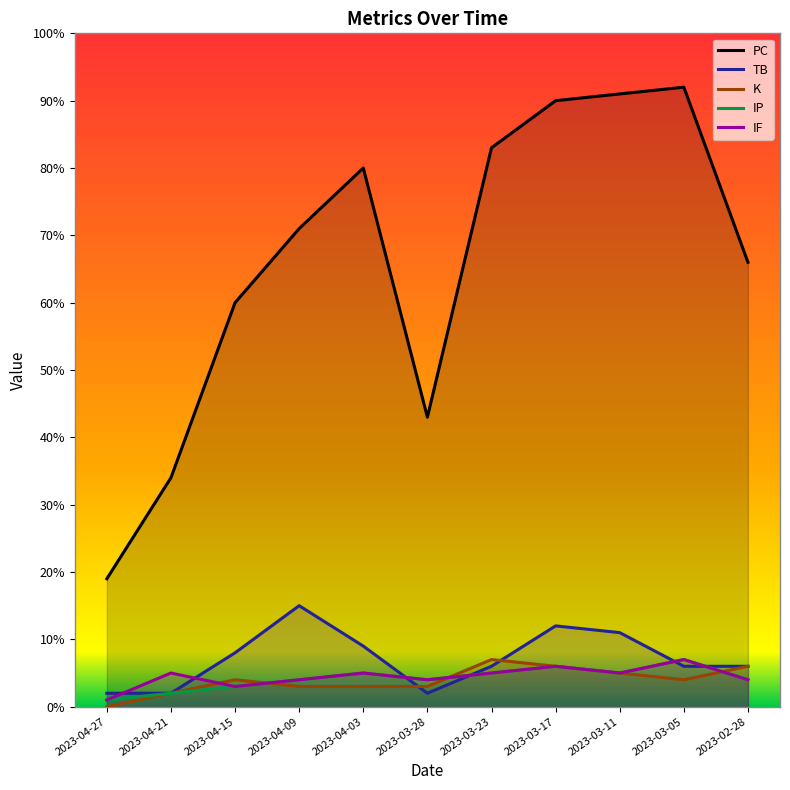

What is the sum of all K values?

43